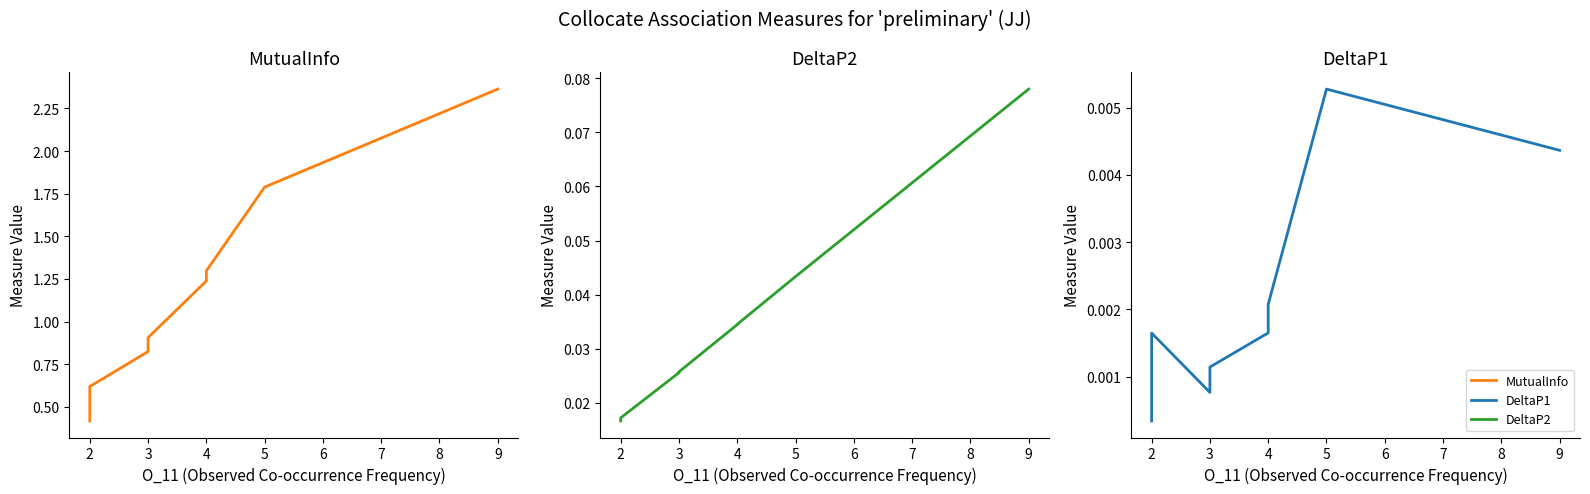

True or false: DeltaP1 has more than 2 interior local peaks.

False